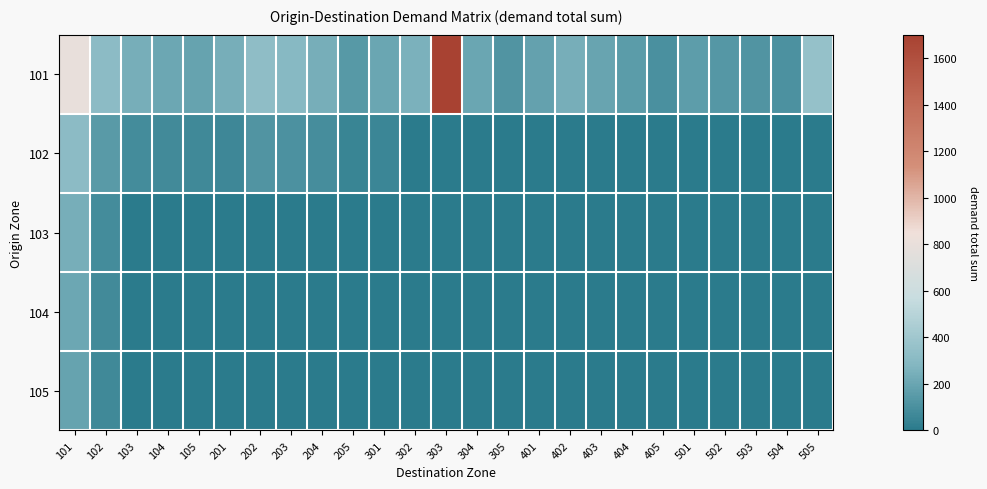

Which series has the largest total across all categories?

101